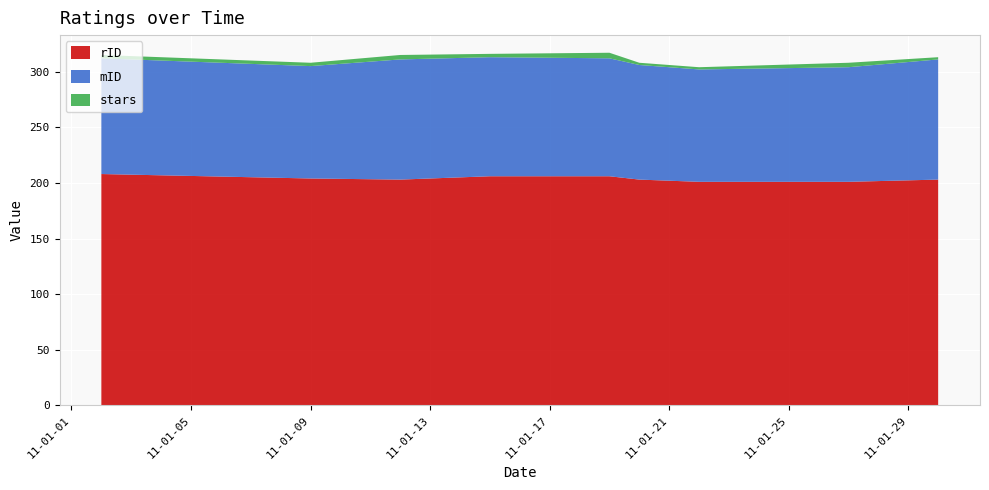

Reading left to right, transcribe all the data shown in this chart.

rID: 208	204	203	206	206	203	201	201	203
mID: 104	101	108	107	106	103	101	103	108
stars: 3	3	4	3	5	2	2	4	2